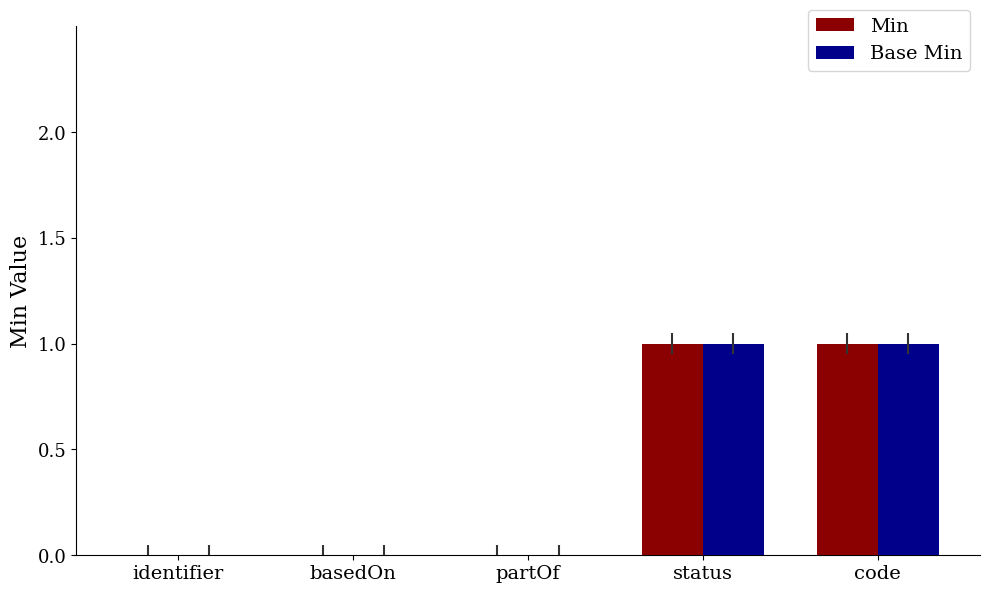

The value of Min at identifier is 0. True or false?

True